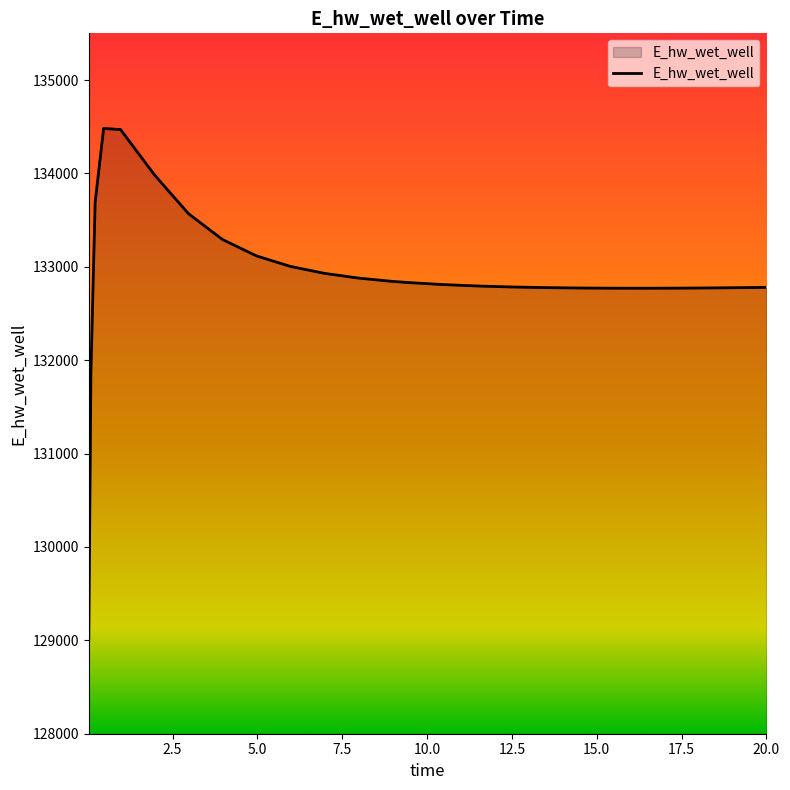

What is the difference between the maximum and minimum values?

5466.0